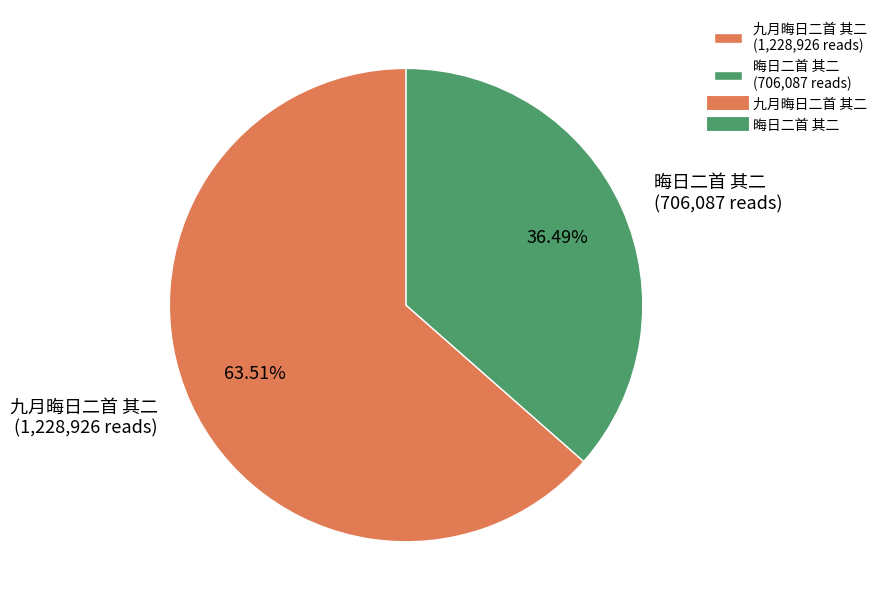

Is there a majority slice in this chart?

Yes